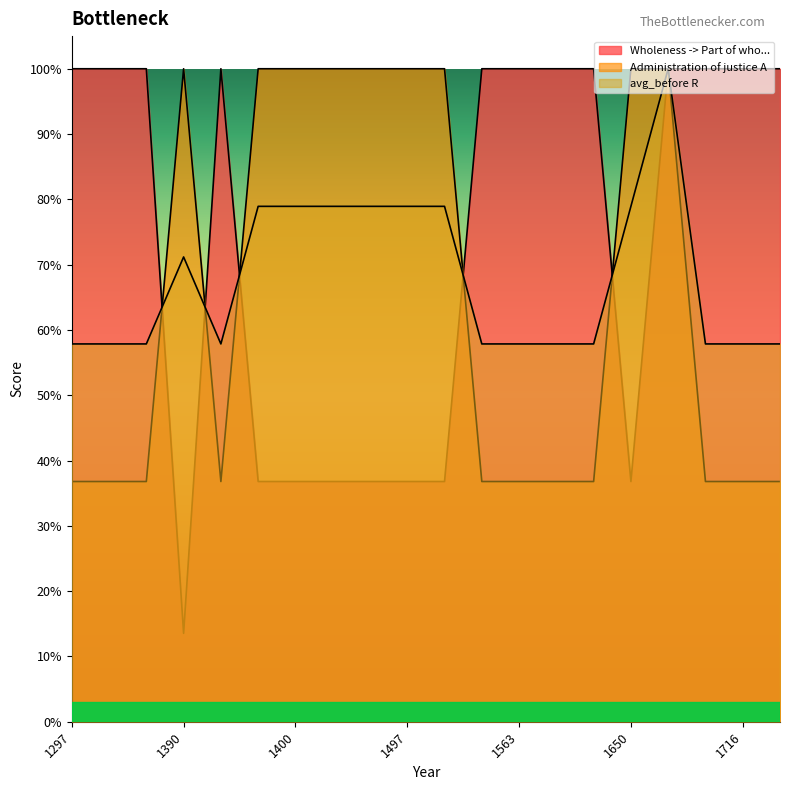

Reading left to right, extract all data points from this chart.

Wholeness -> Part of who...: 1.0	1.0	1.0	0.1	1.0	0.4	0.4	0.4	0.4	0.4	0.4	1.0	1.0	1.0	1.0	0.4	1.0	1.0	1.0	1.0
Administration of justice A: 0.4	0.4	0.4	1.0	0.4	1.0	1.0	1.0	1.0	1.0	1.0	0.4	0.4	0.4	0.4	1.0	1.0	0.4	0.4	0.4
avg_before R: 0.6	0.6	0.6	0.7	0.6	0.8	0.8	0.8	0.8	0.8	0.8	0.6	0.6	0.6	0.6	0.8	1.0	0.6	0.6	0.6